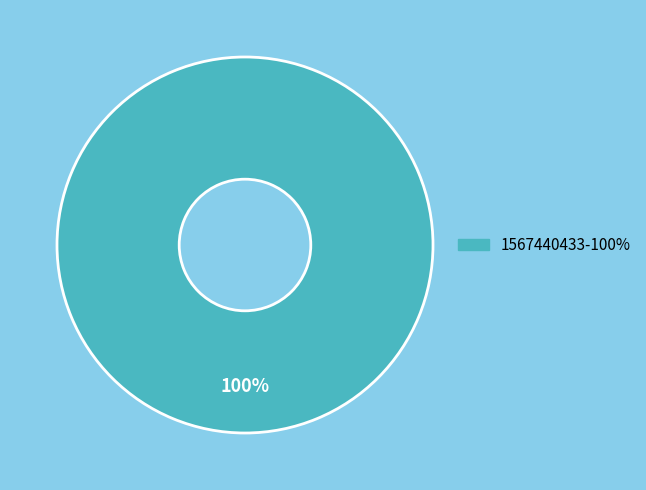

Is there any slice that represents more than half of the pie?

Yes